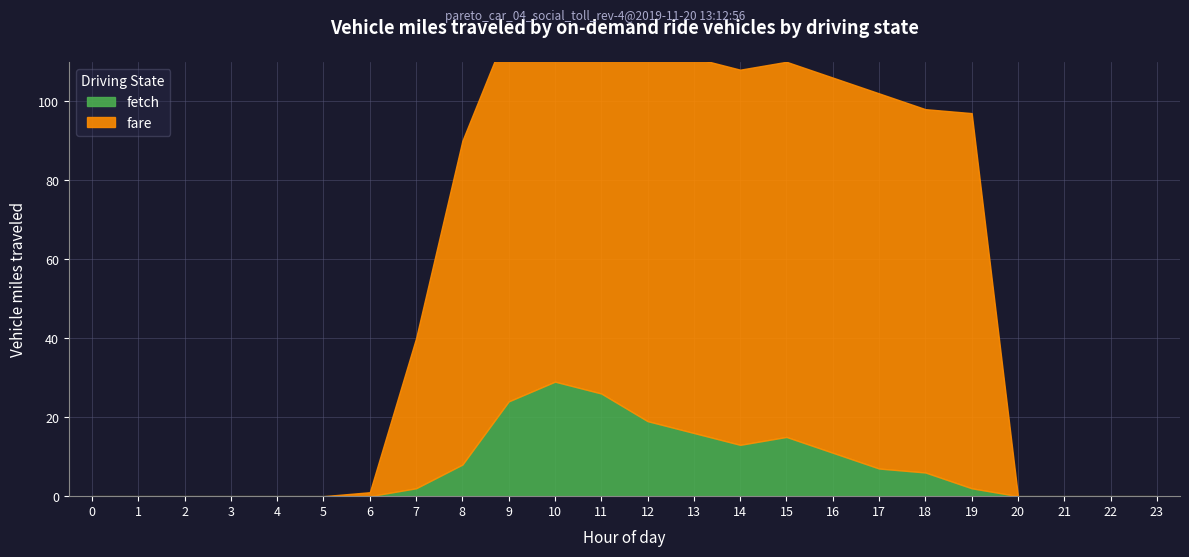

How many lines are shown in the chart?

2